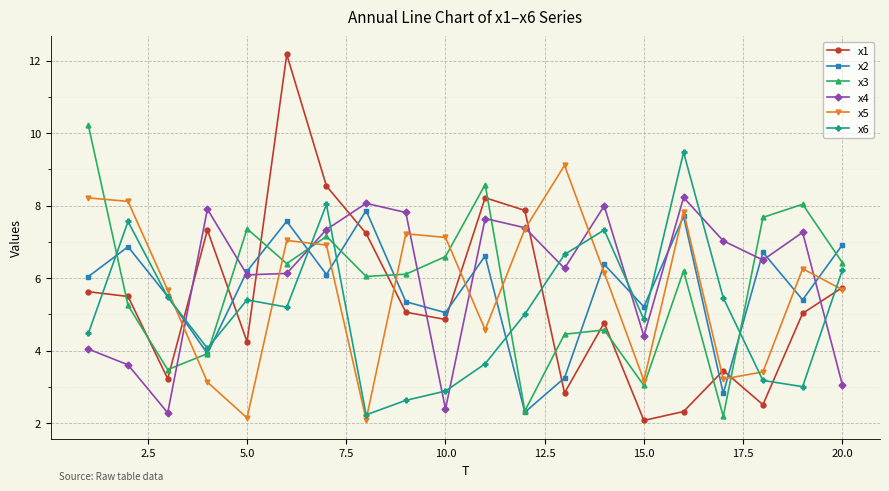

True or false: x5 has more than 0 points higher than both neighbors.

True